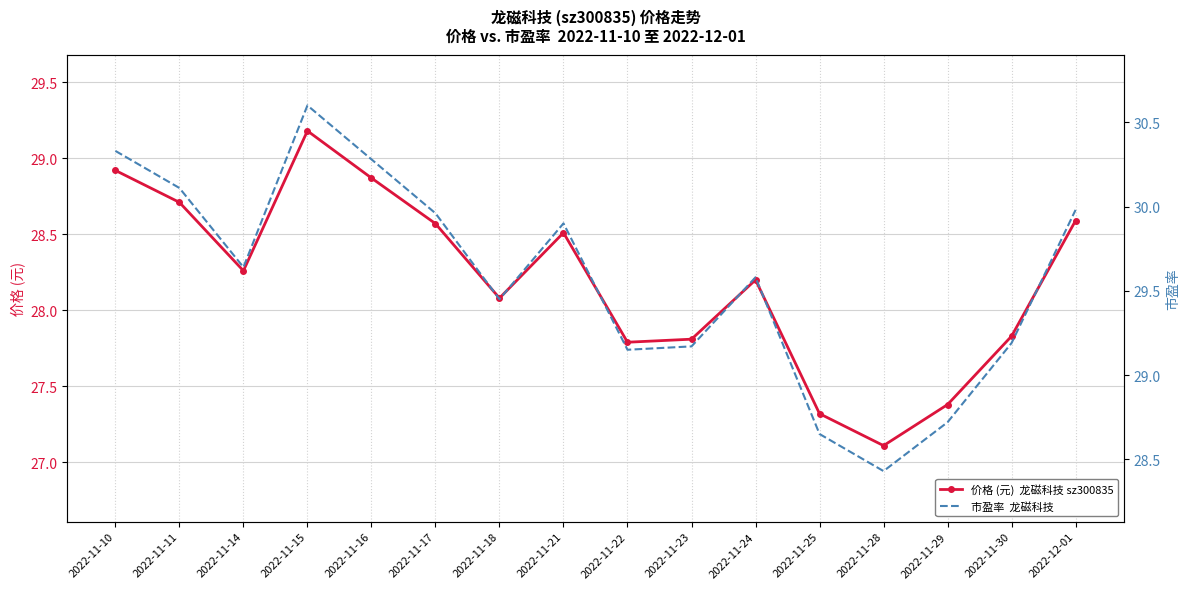

Rank the series at 2022-11-25 from lowest to highest value.

价格 (元)  龙磁科技 sz300835, 市盈率  龙磁科技